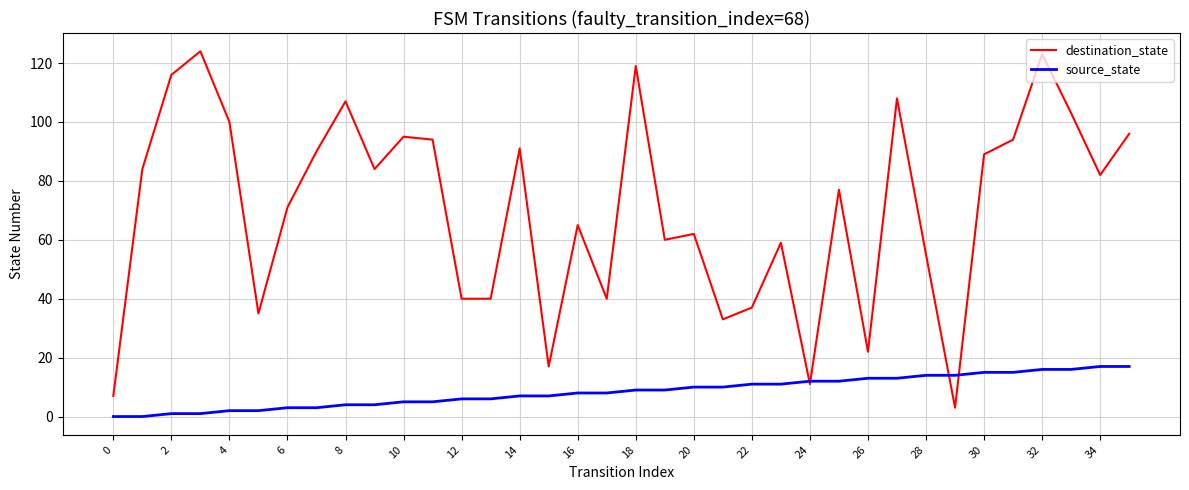

What is the greatest value displayed?

124